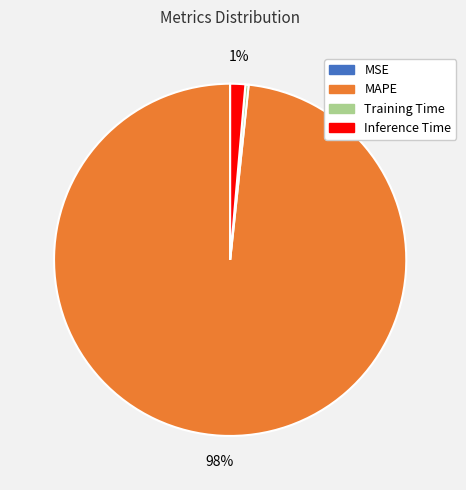

What percentage is the Inference Time slice, to the nearest percent?

1%